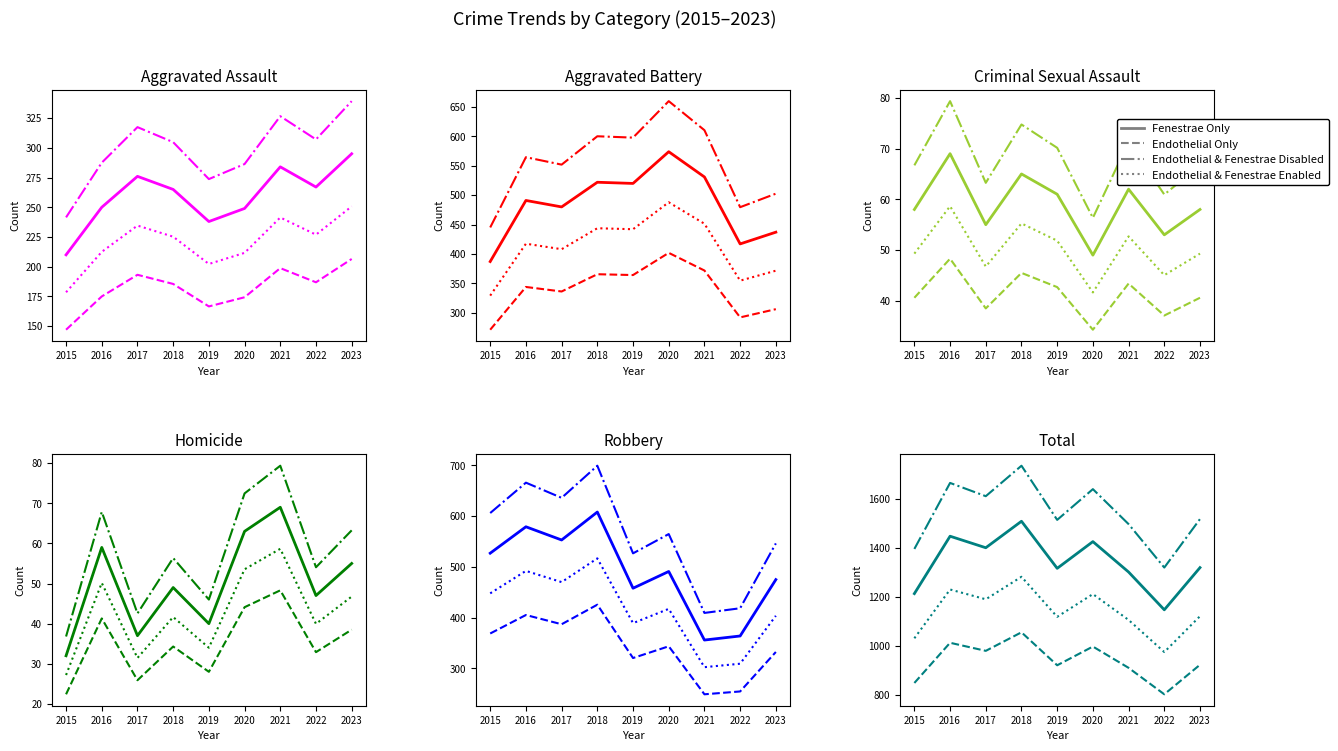

Where is the first local maximum for Fenestrae Only?

2016